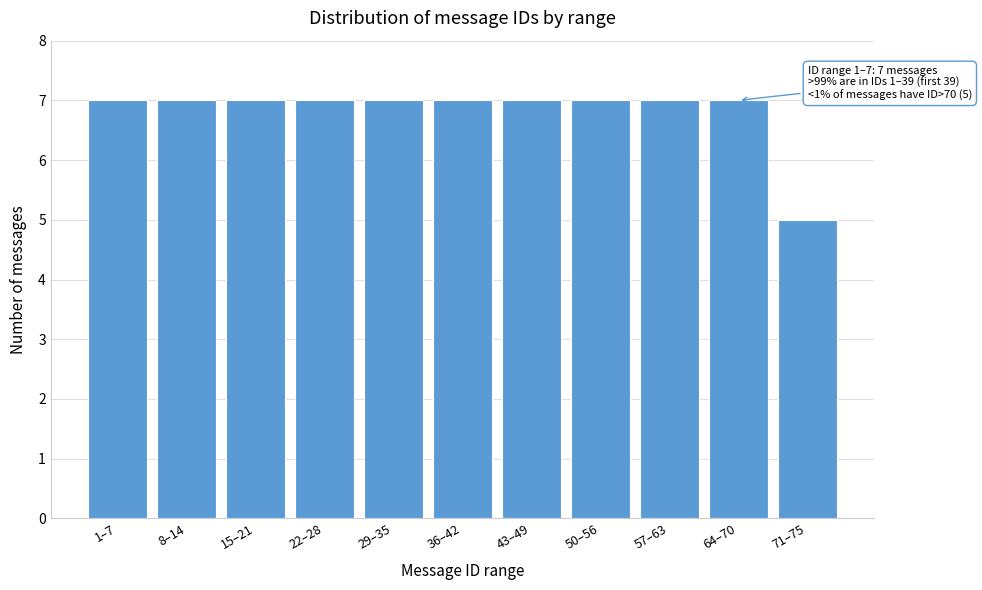

Reading right to left, transcribe all the data shown in this chart.

5	7	7	7	7	7	7	7	7	7	7